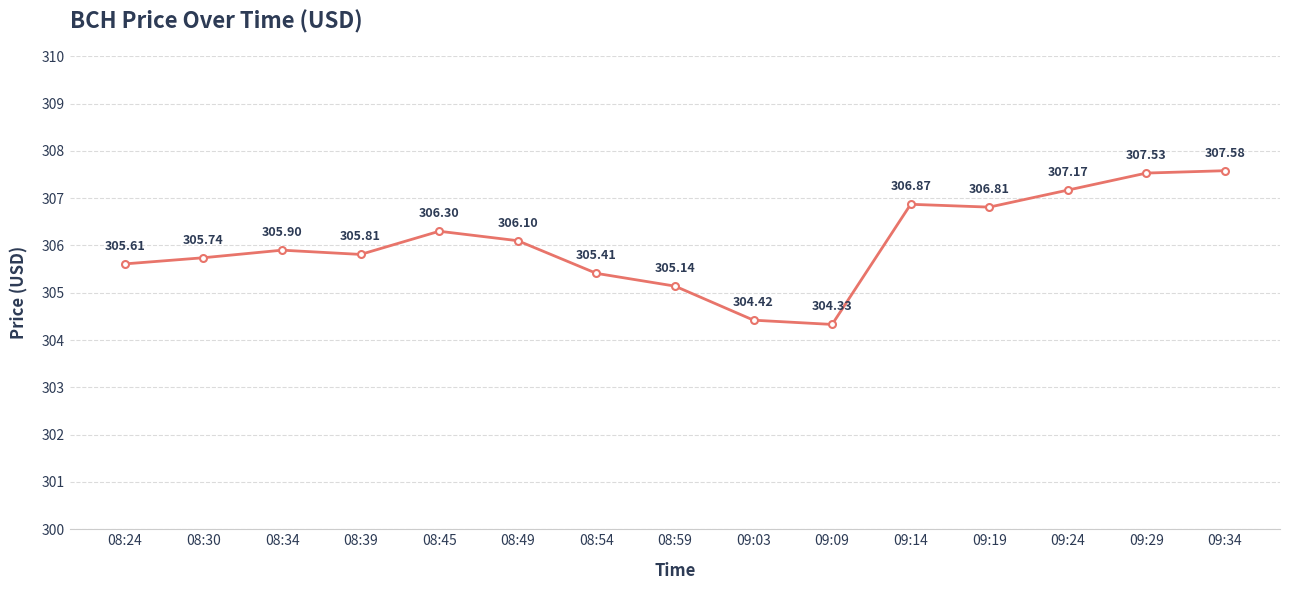

How many points are higher than both their immediate neighbors (excluding endpoints)?

3